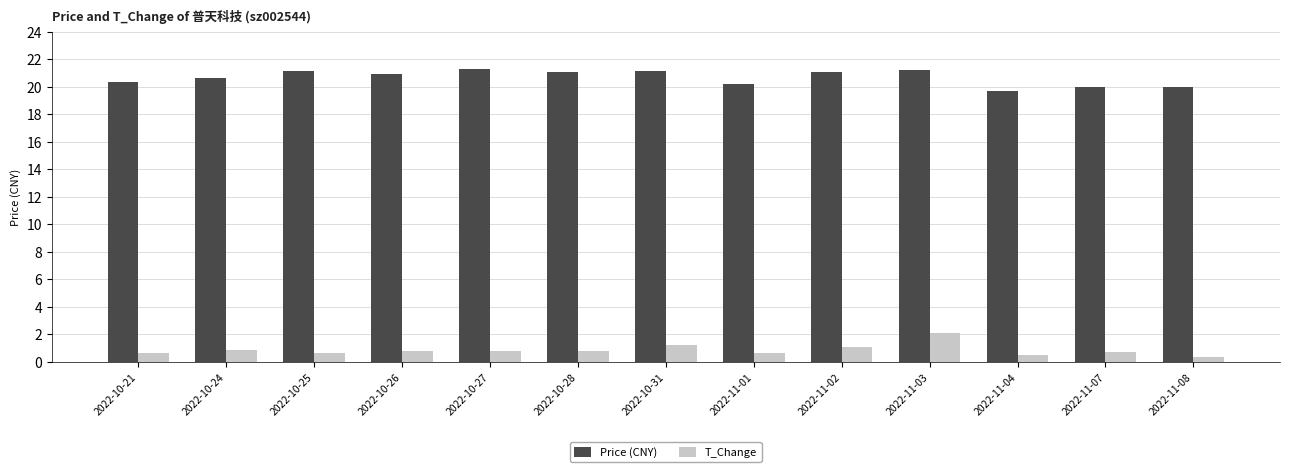

What is the difference between the maximum and minimum values in the Price (CNY) series?

1.6